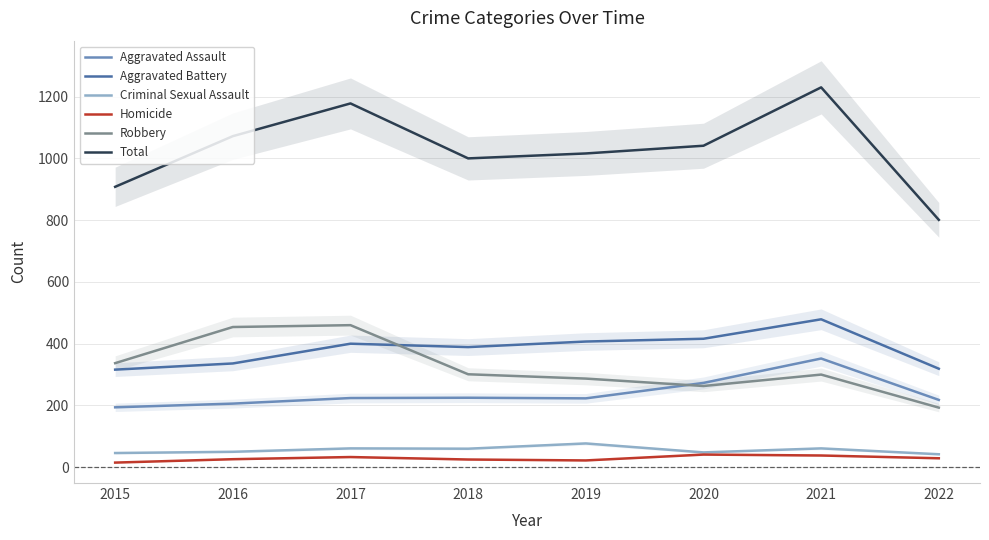

Which has a higher value, 2017 or 2019?

2017